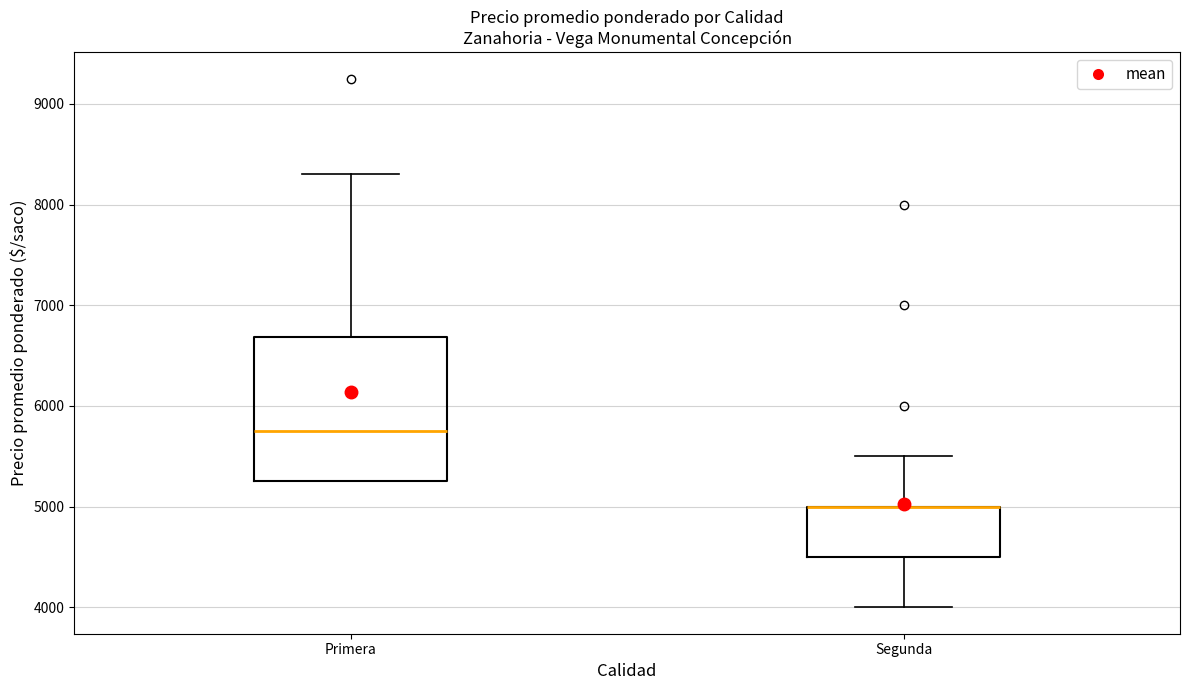

Where is the upper edge of the box for Segunda on the y-axis? The values are not printed on the chart, so give them approximately, as read against the axis.

5000